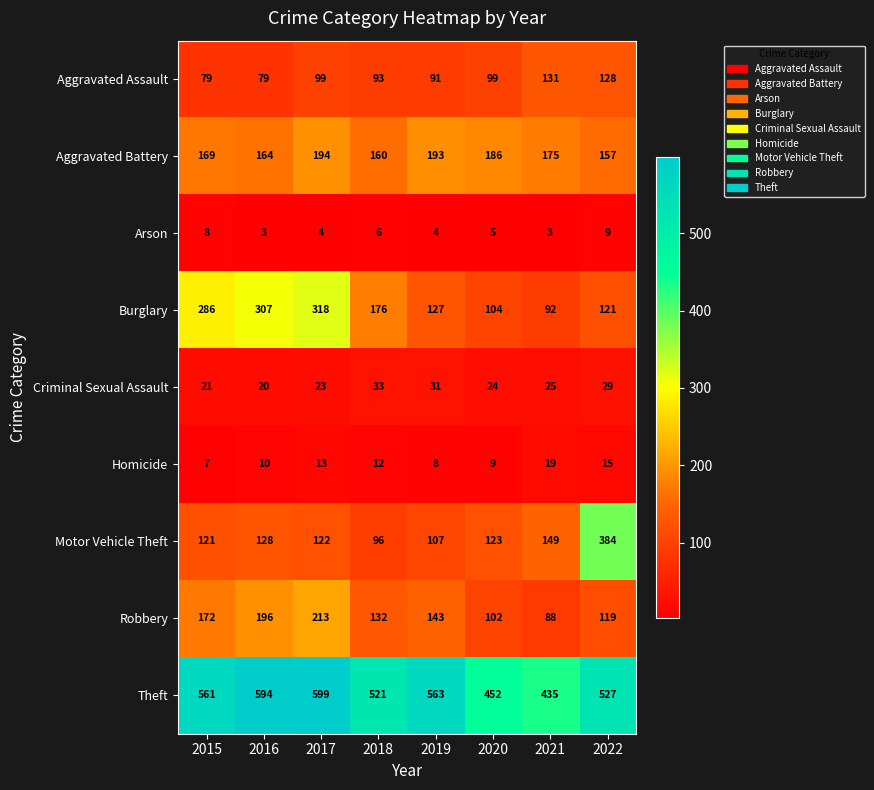

Rank the series by their maximum value, from lowest to highest.

Arson, Homicide, Criminal Sexual Assault, Aggravated Assault, Aggravated Battery, Robbery, Burglary, Motor Vehicle Theft, Theft